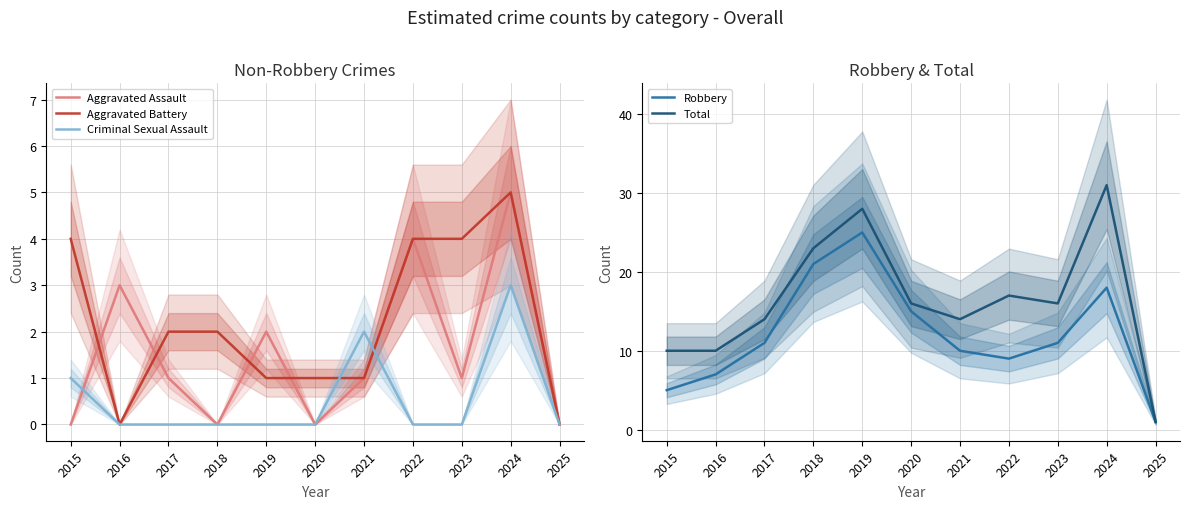

Between 2023 and 2025, which is larger?

2023